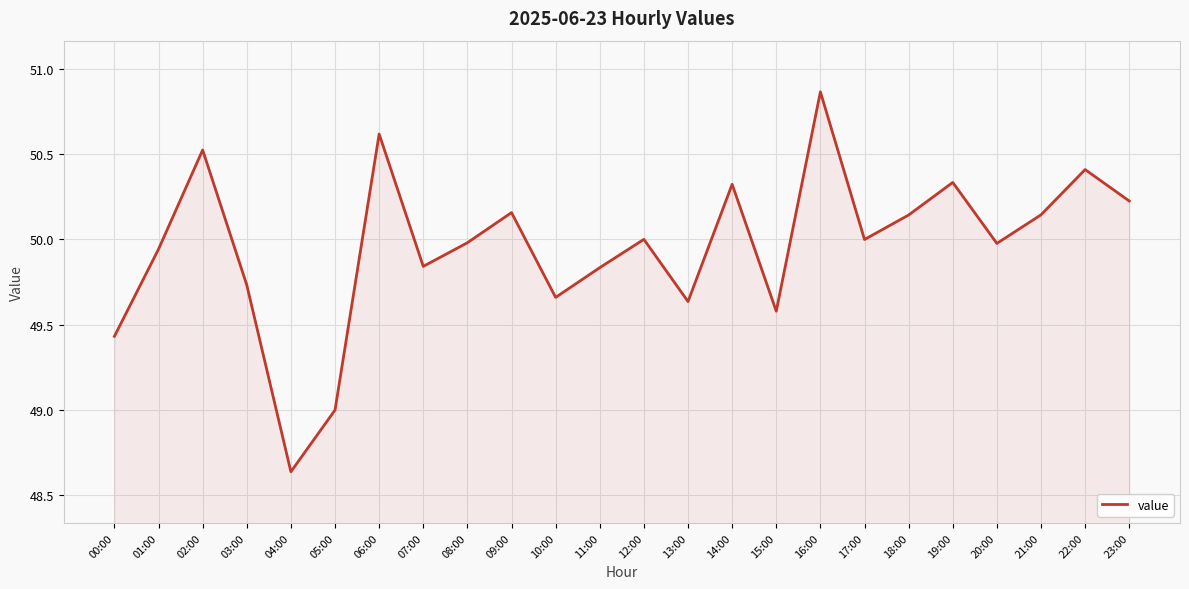

What position from the left is 19:00?

20